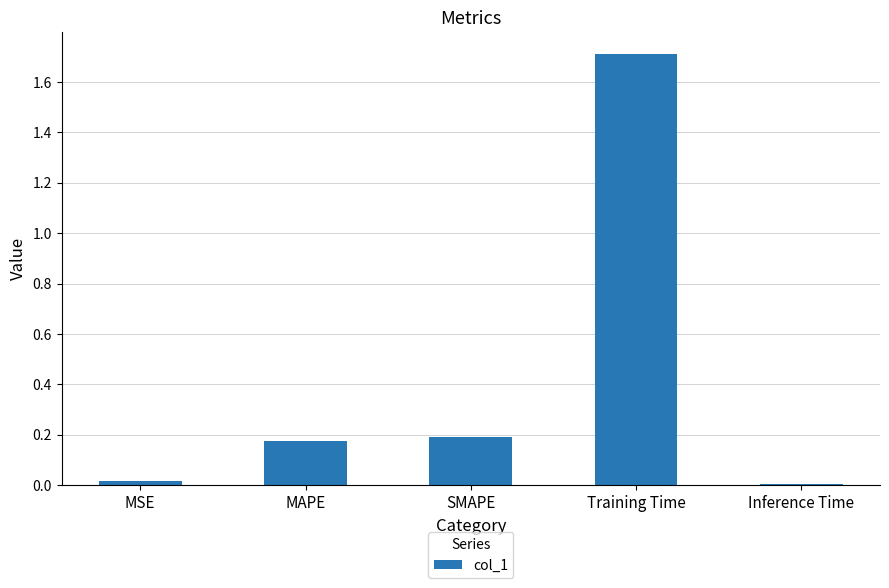

What is the value of the 4th bar from the left?

1.7